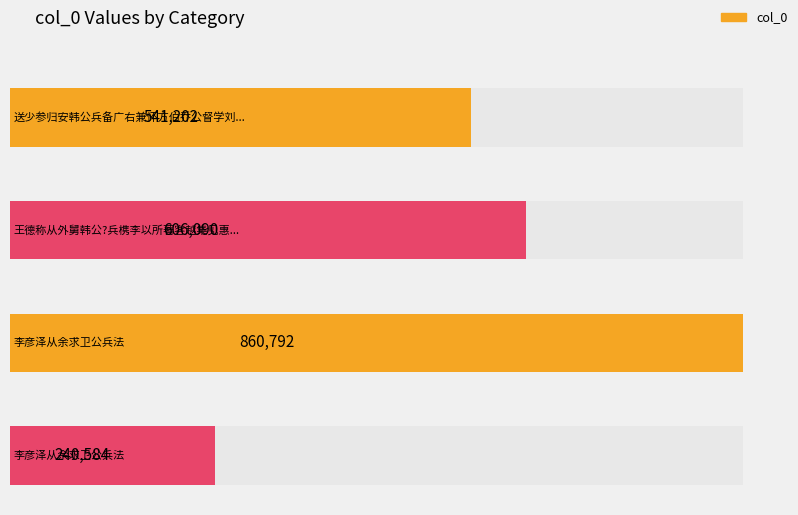

Reading left to right, list all the values displayed in this chart.

送少参归安韩公兵备广右兼怀方伯乔公督学刘公=541202	王德称从外舅韩公?兵槜李以所著客越集见惠代柬留酌=606090	李彦泽从余求卫公兵法=860792	李彦泽从余求卫公兵法=240584